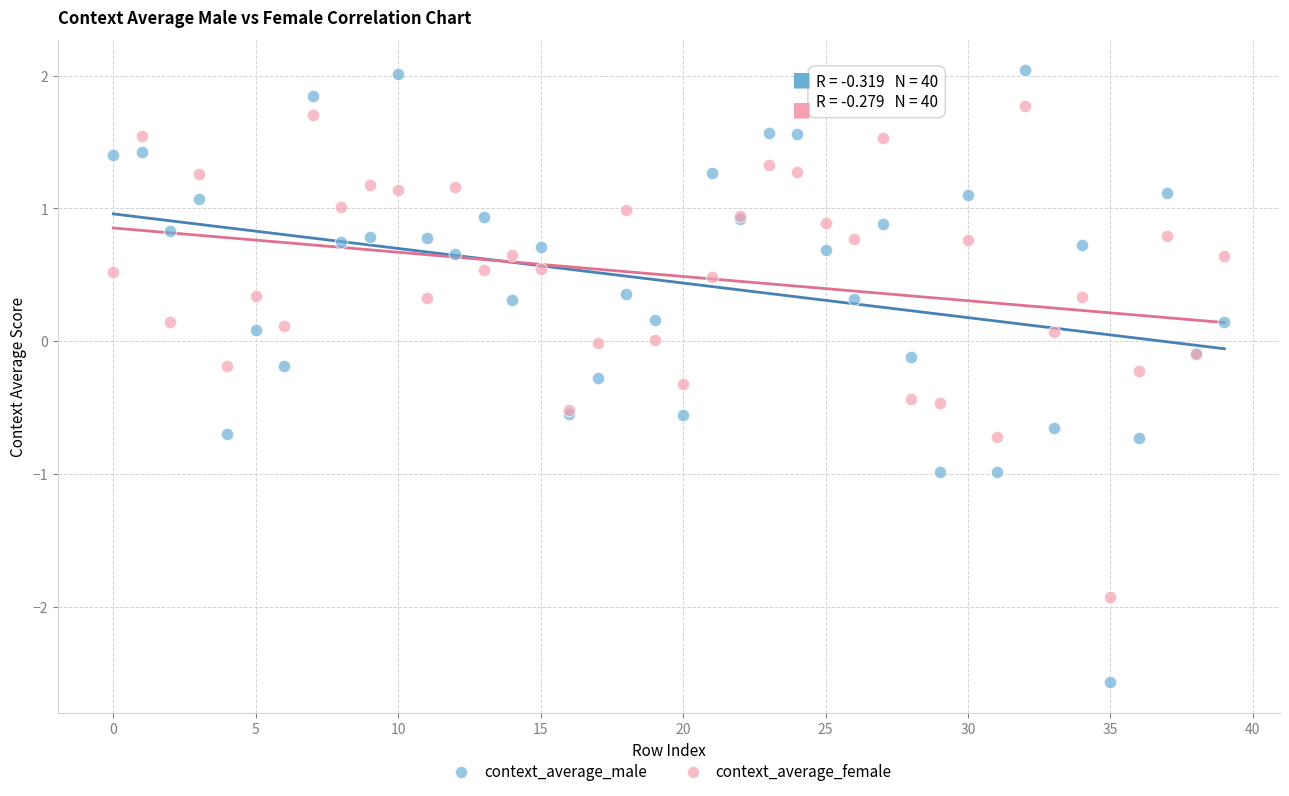

Which series contains the lowest Y value?

context_average_male